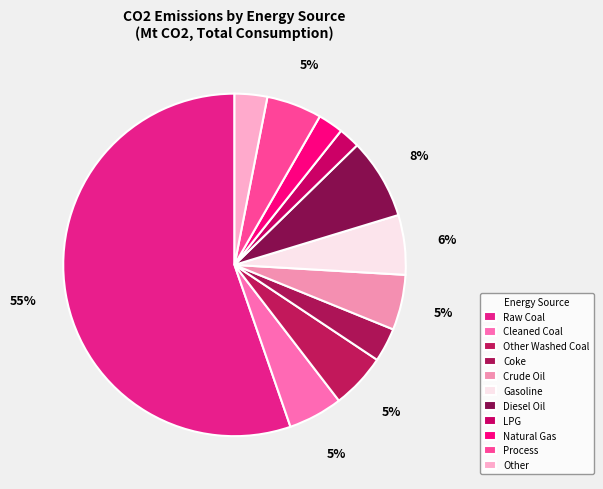

What is the majority slice?

Raw Coal